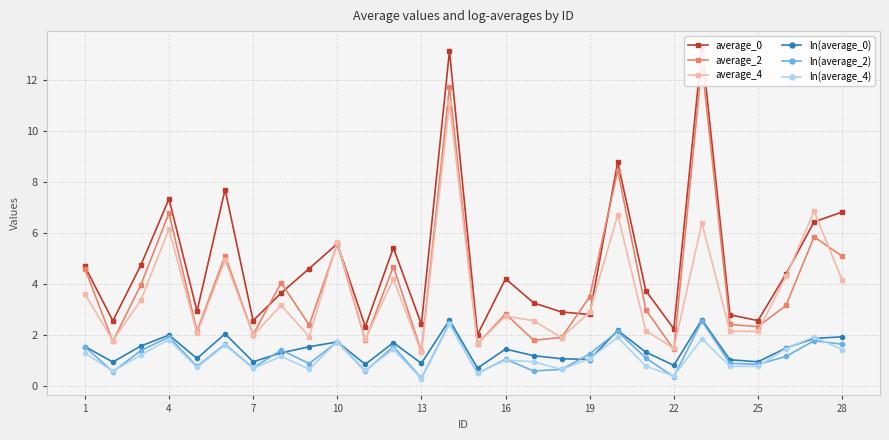

The value of ln(average_2) at 1 is 1.5. True or false?

True